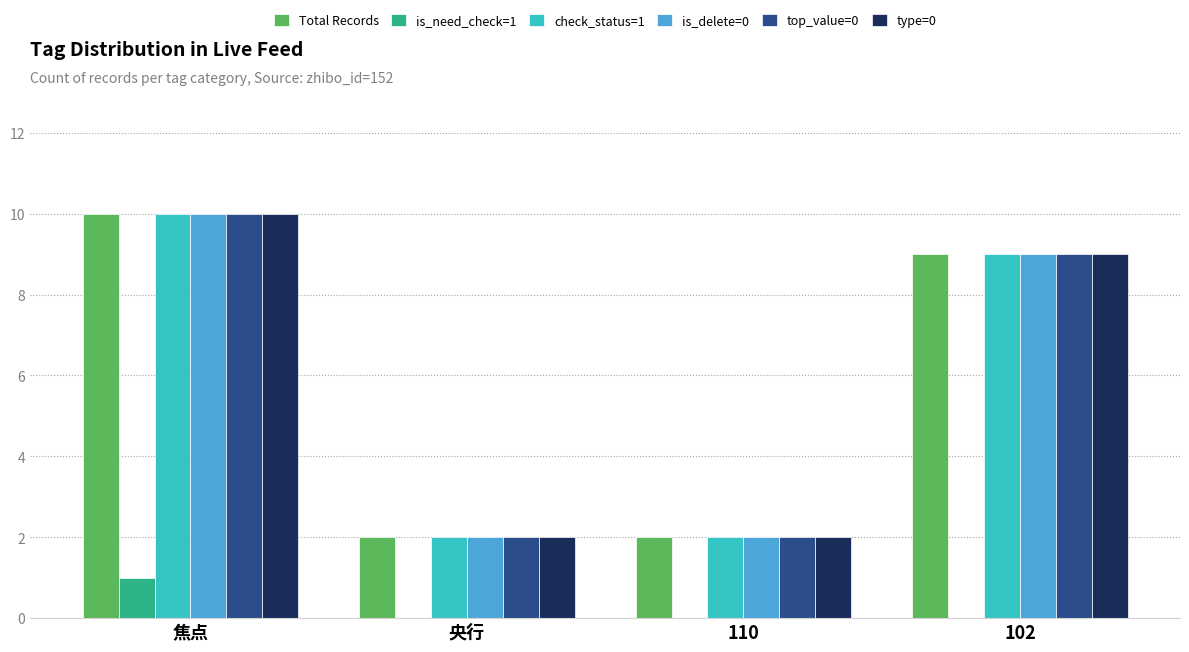

What is the maximum value shown in the chart?

10